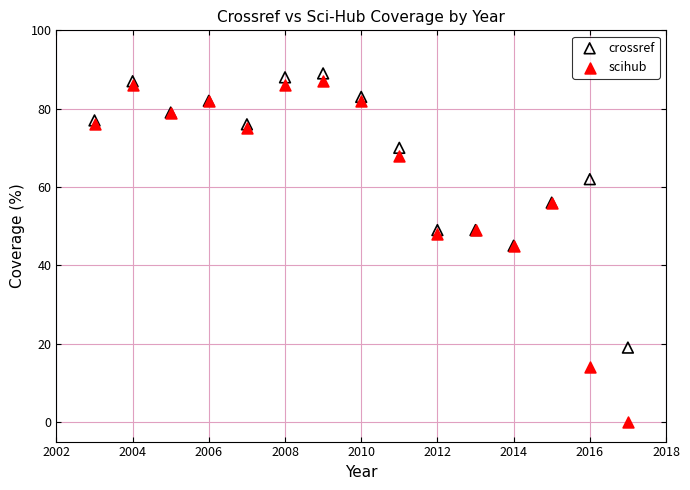

Which series contains the highest Y value?

crossref